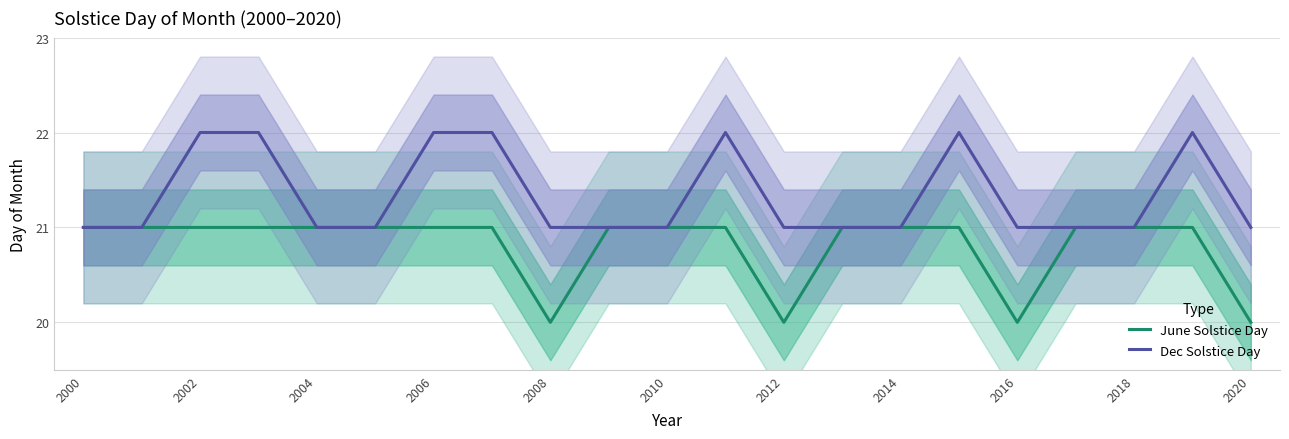

Reading left to right, list all the values displayed in this chart.

June Solstice Day: 21	21	21	21	21	21	21	21	20	21	21	21	20	21	21	21	20	21	21	21	20
Dec Solstice Day: 21	21	22	22	21	21	22	22	21	21	21	22	21	21	21	22	21	21	21	22	21